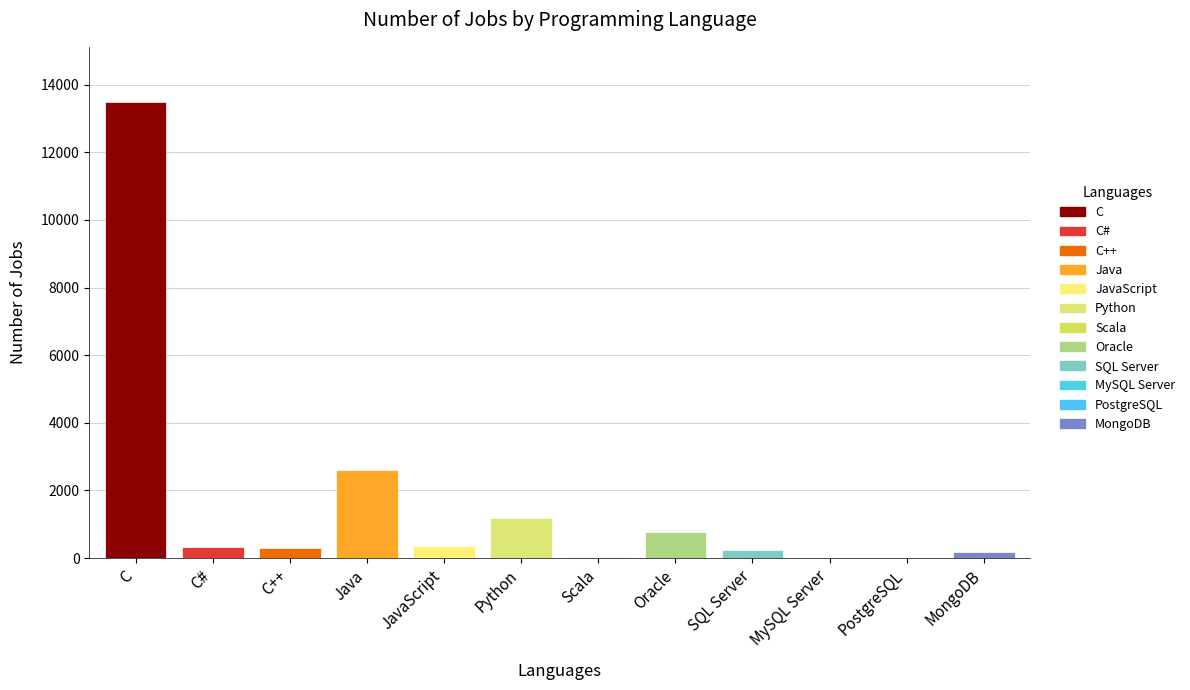

Count the number of data series in this chart.

1